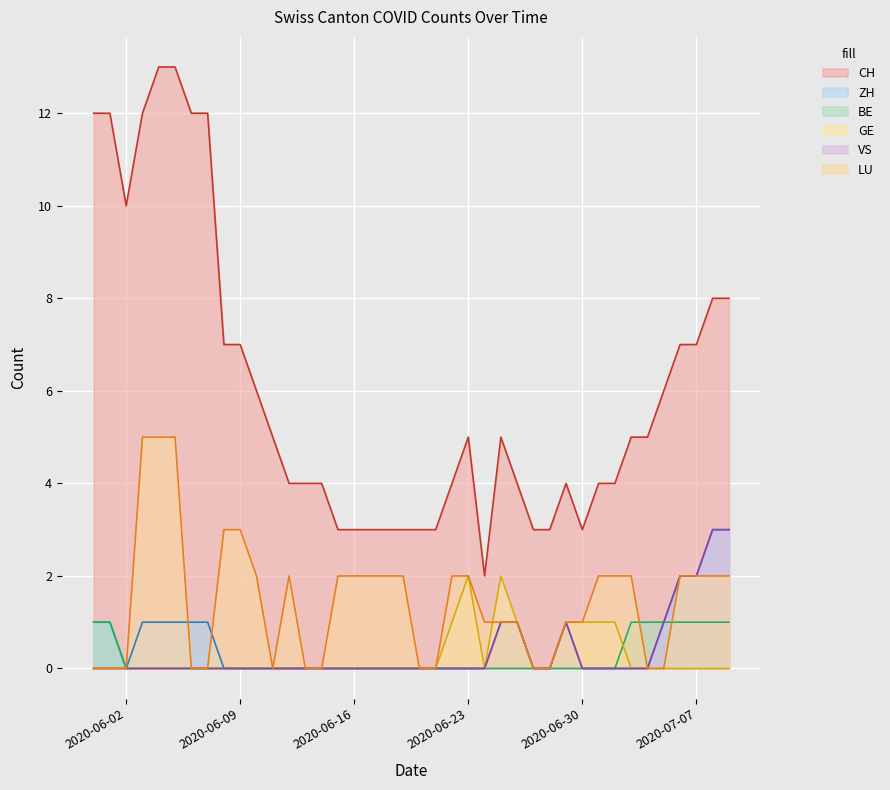

What position from the right is 2020-06-20?

20